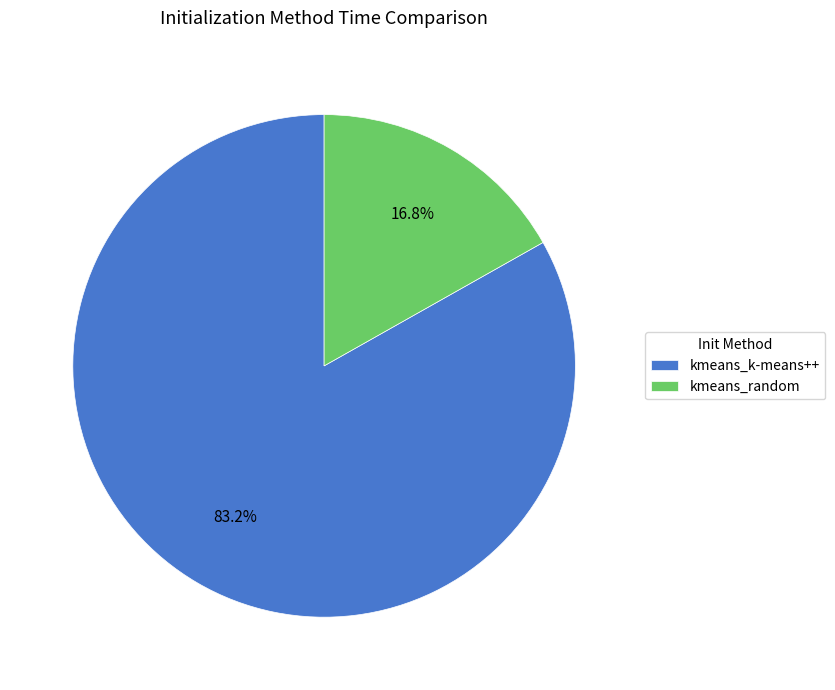

How much of the chart is everything except kmeans_random?

83.2%